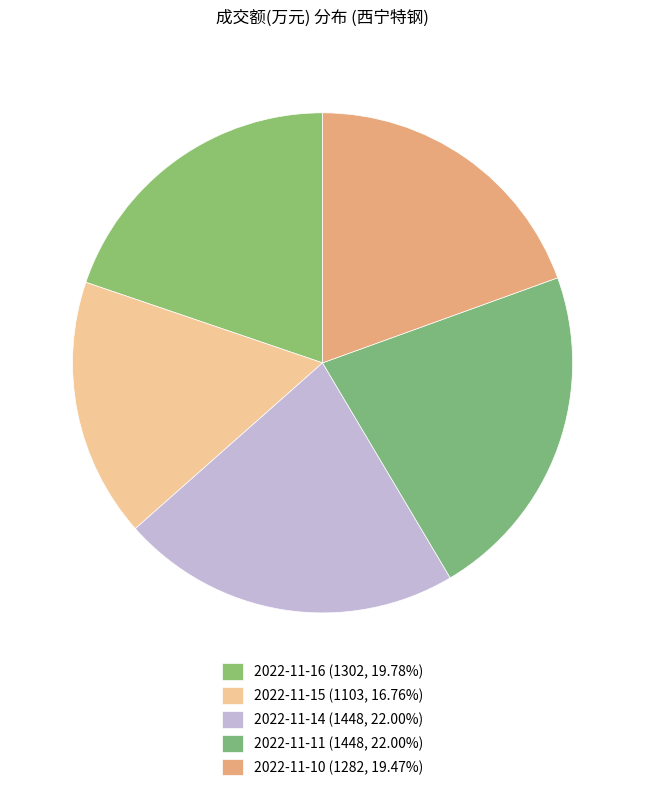

Count the number of slices in the pie.

5